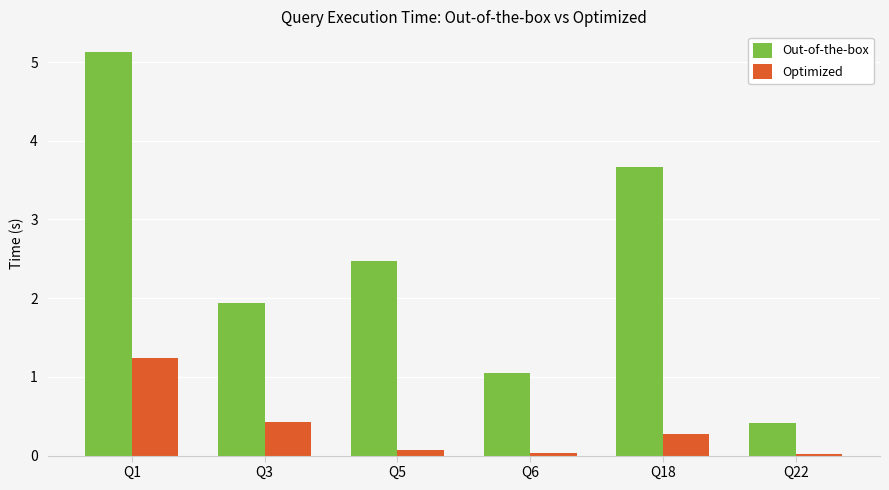

What is the difference between the Optimized values at Q3 and Q1?

0.8